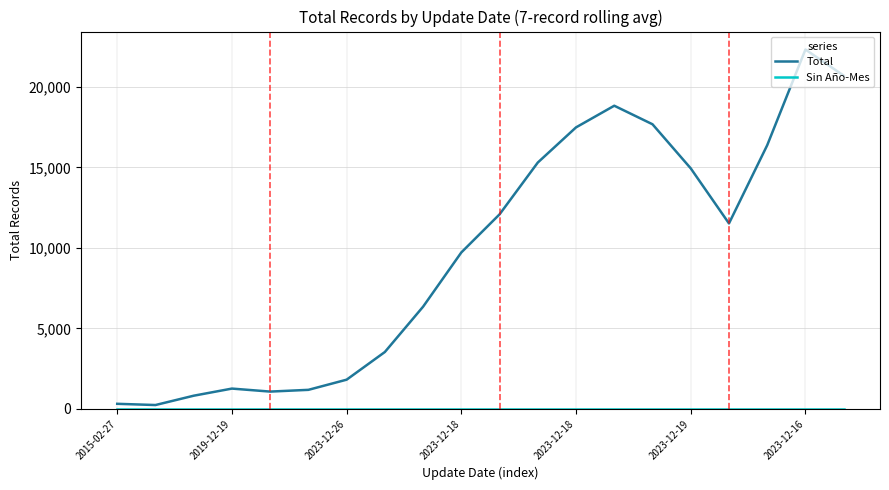

What is the greatest value displayed?

22334.4